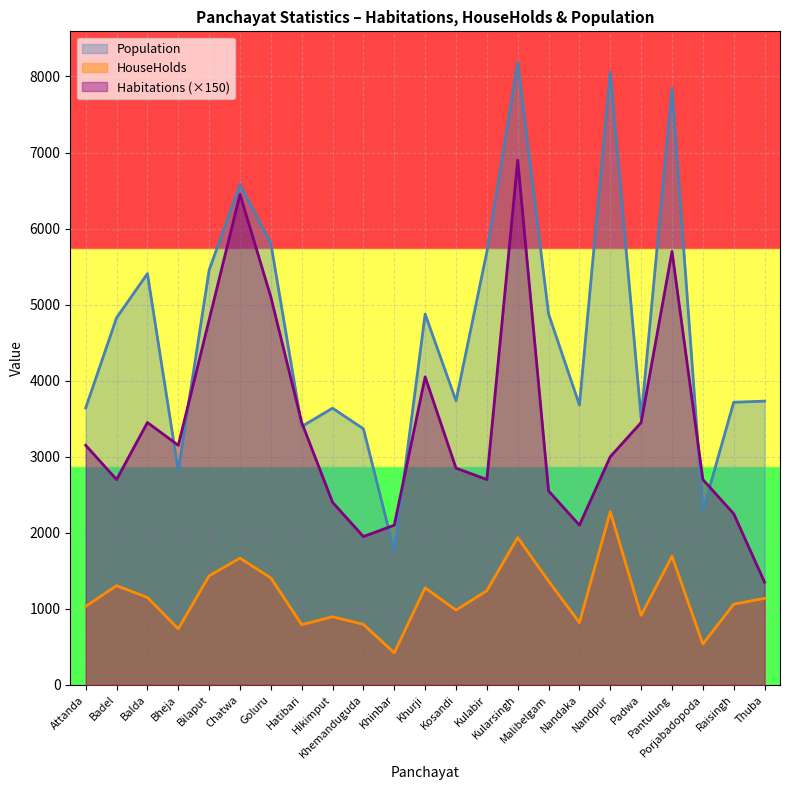

Where do Population and Habitations first cross each other?

Balda and Bheja